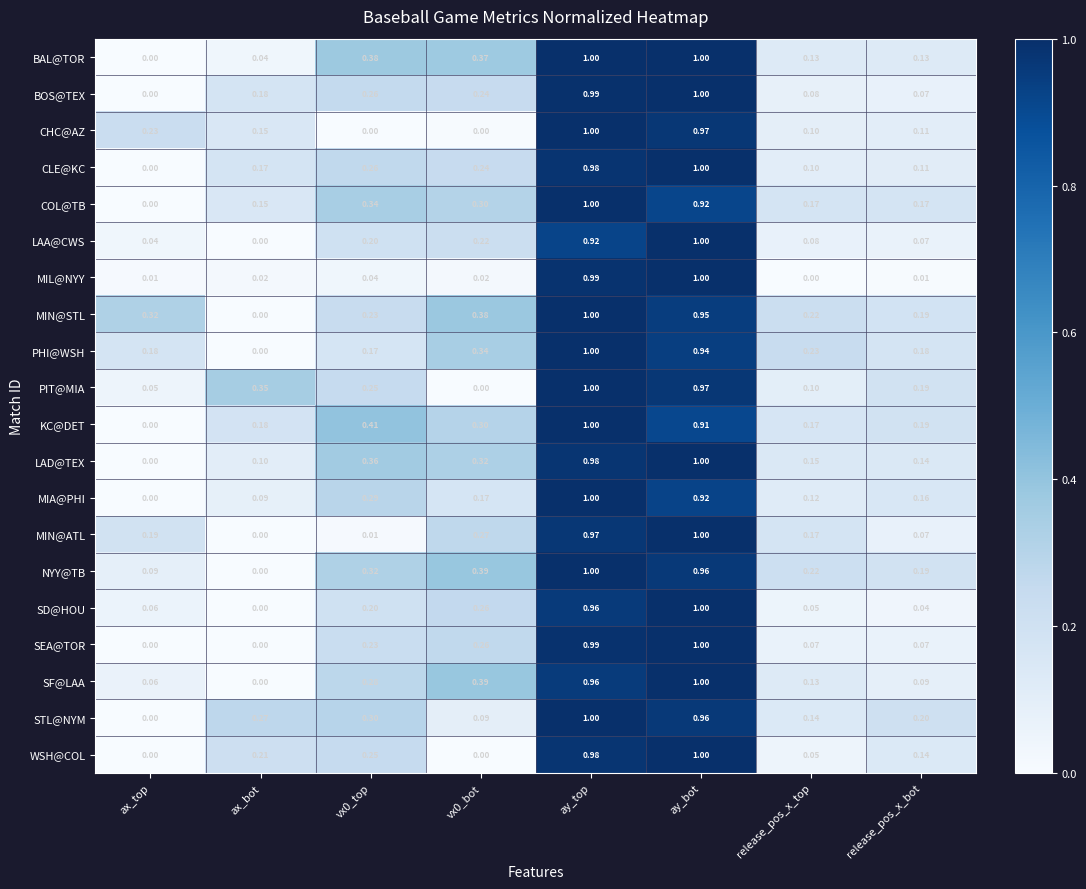

At which category is the sum across all series the highest?

ay_top